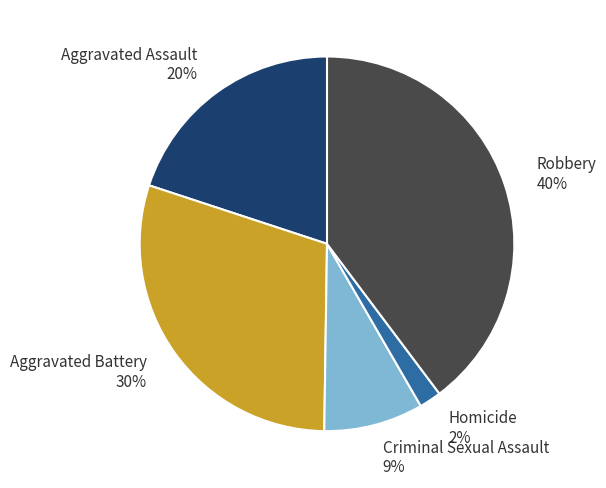

What is the ratio of the value at Robbery 40% to the value at Aggravated Battery 30%?

1.3